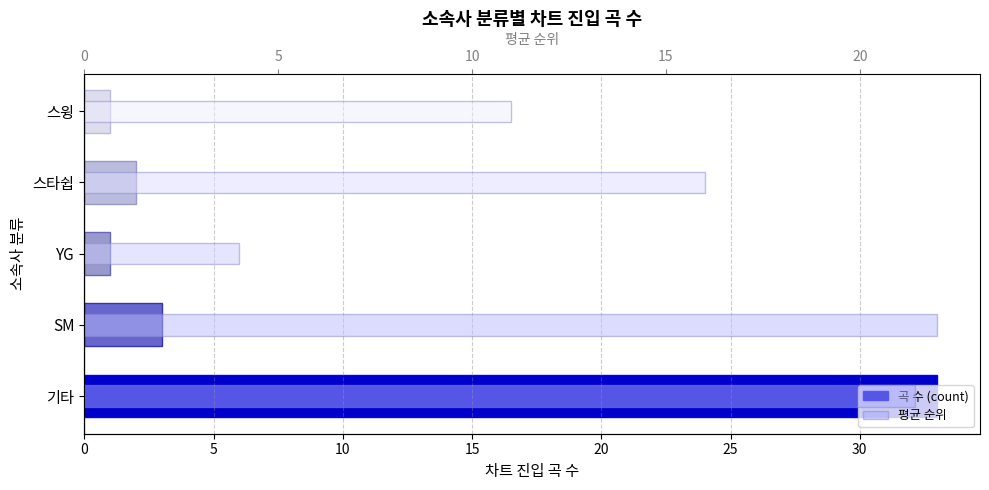

Count the number of categories in the chart.

5